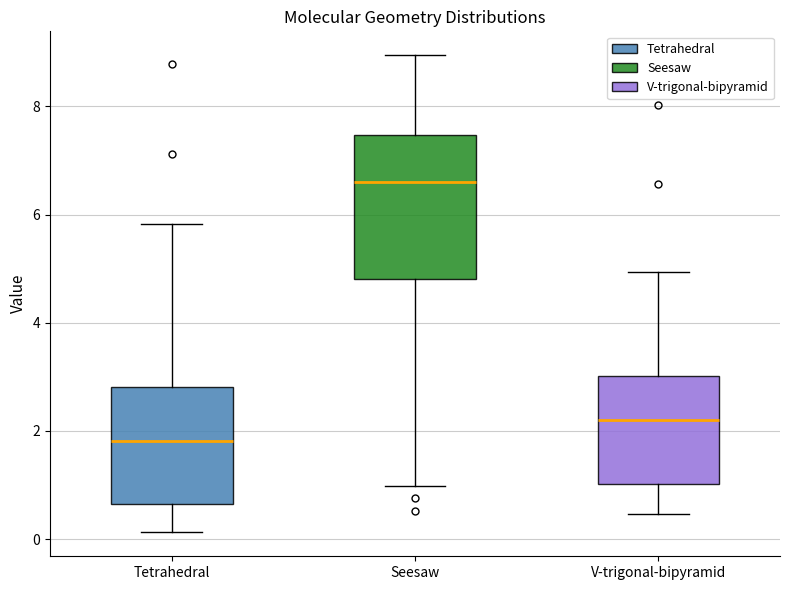

Reading left to right, transcribe this box plot: for each box, give where its median line is, the range the box spans, and where its two whiskers end, as read against the y-axis. The values are not printed on the chart, so give them approximately, as read against the axis.

Tetrahedral: median 1.8, box 0.6 to 2.8, whiskers 0.2 to 5.8
Seesaw: median 6.6, box 4.8 to 7.4, whiskers 1.0 to 9.0
V-trigonal-bipyramid: median 2.2, box 1.0 to 3.0, whiskers 0.4 to 5.0